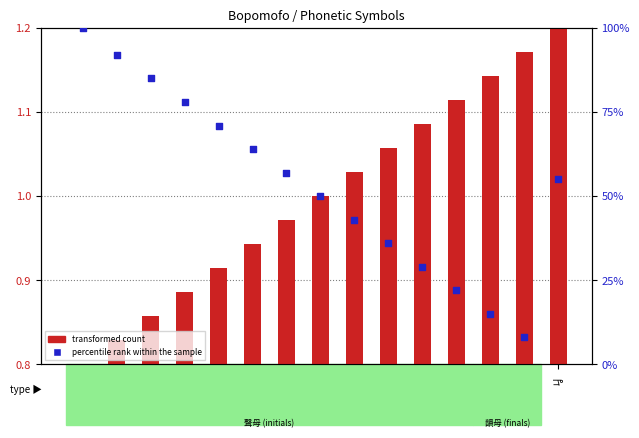

At which category is the sum across all series the highest?

ㄅ